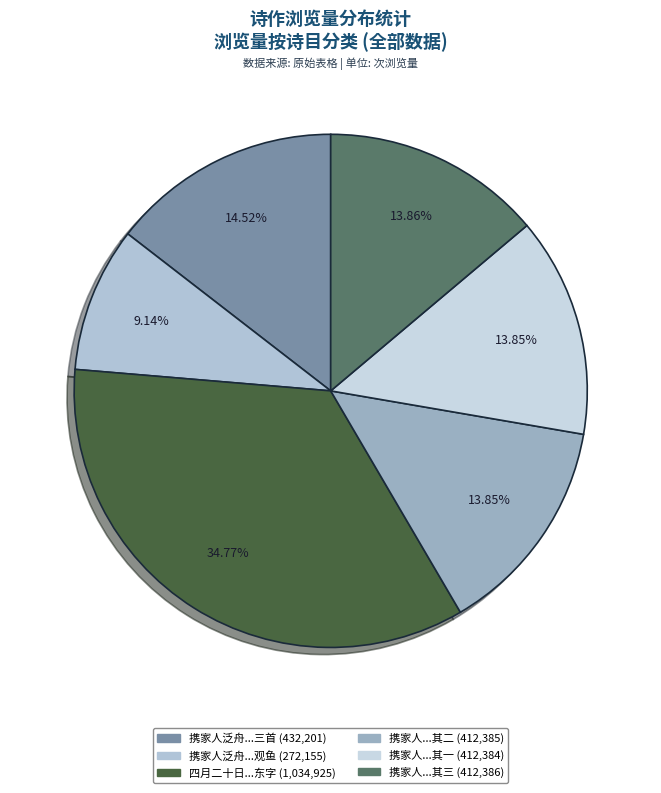

Count the number of slices in the pie.

6